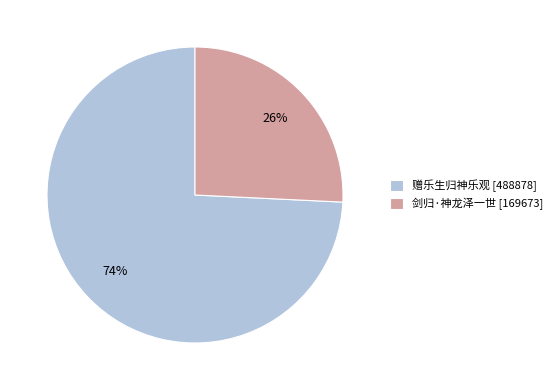

Which has a higher value, 赠乐生归神乐观 or 剑归·神龙泽一世?

赠乐生归神乐观